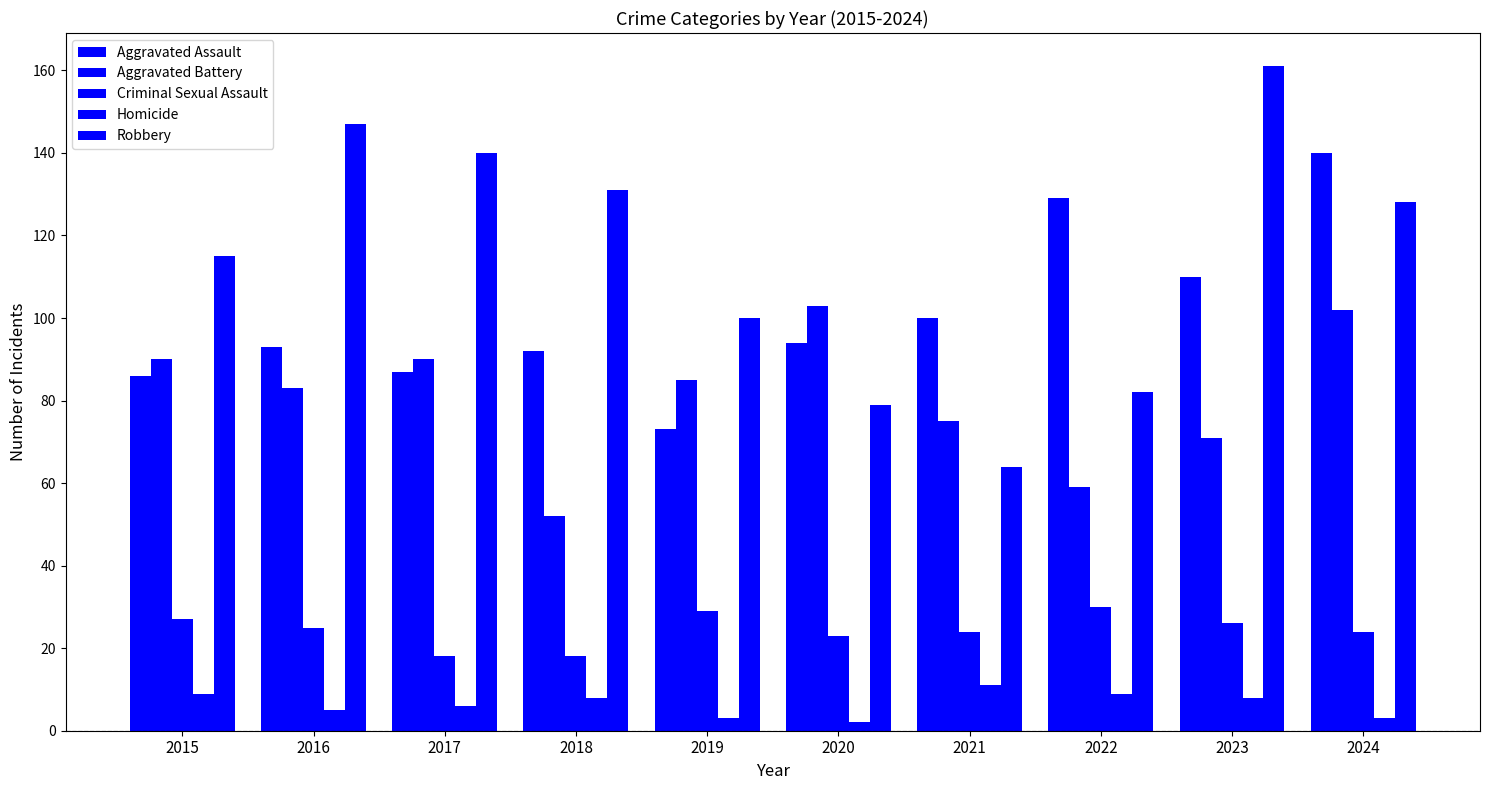

How many groups of bars are there?

10